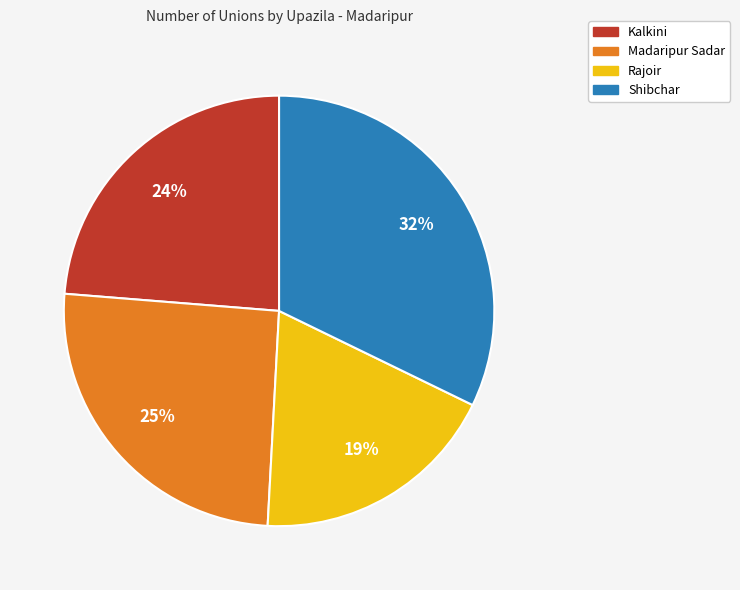

What percentage is the Rajoir slice, to the nearest percent?

19%